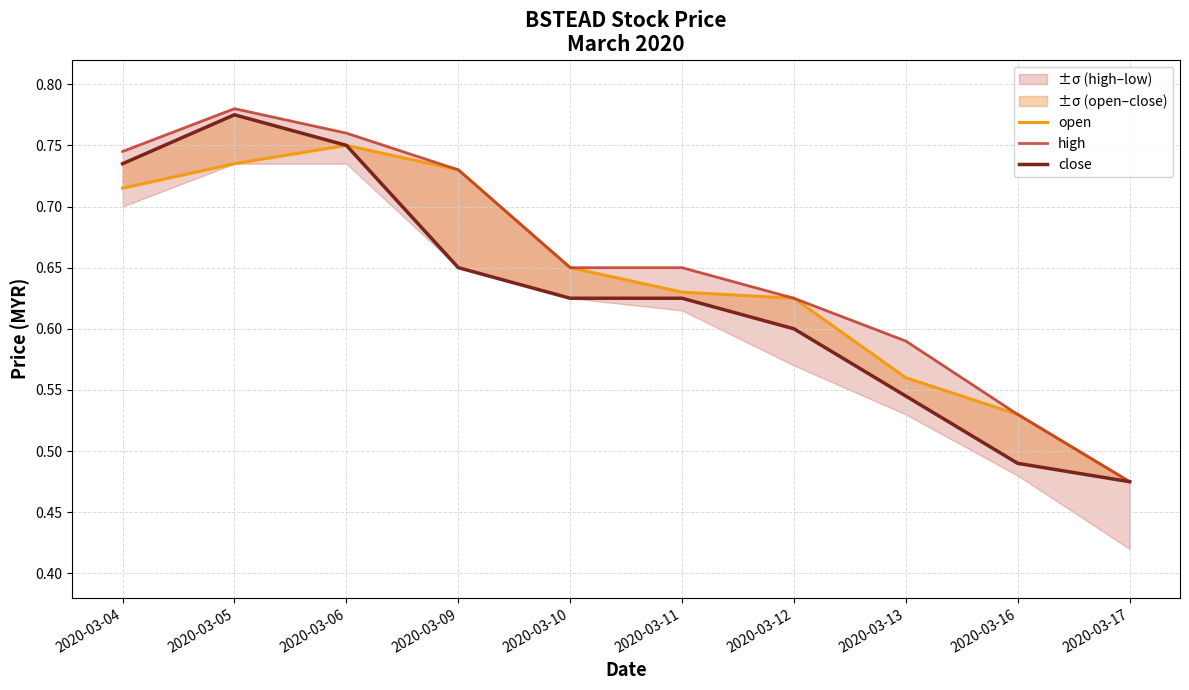

At how many categories does at least one series exceed 0?

10